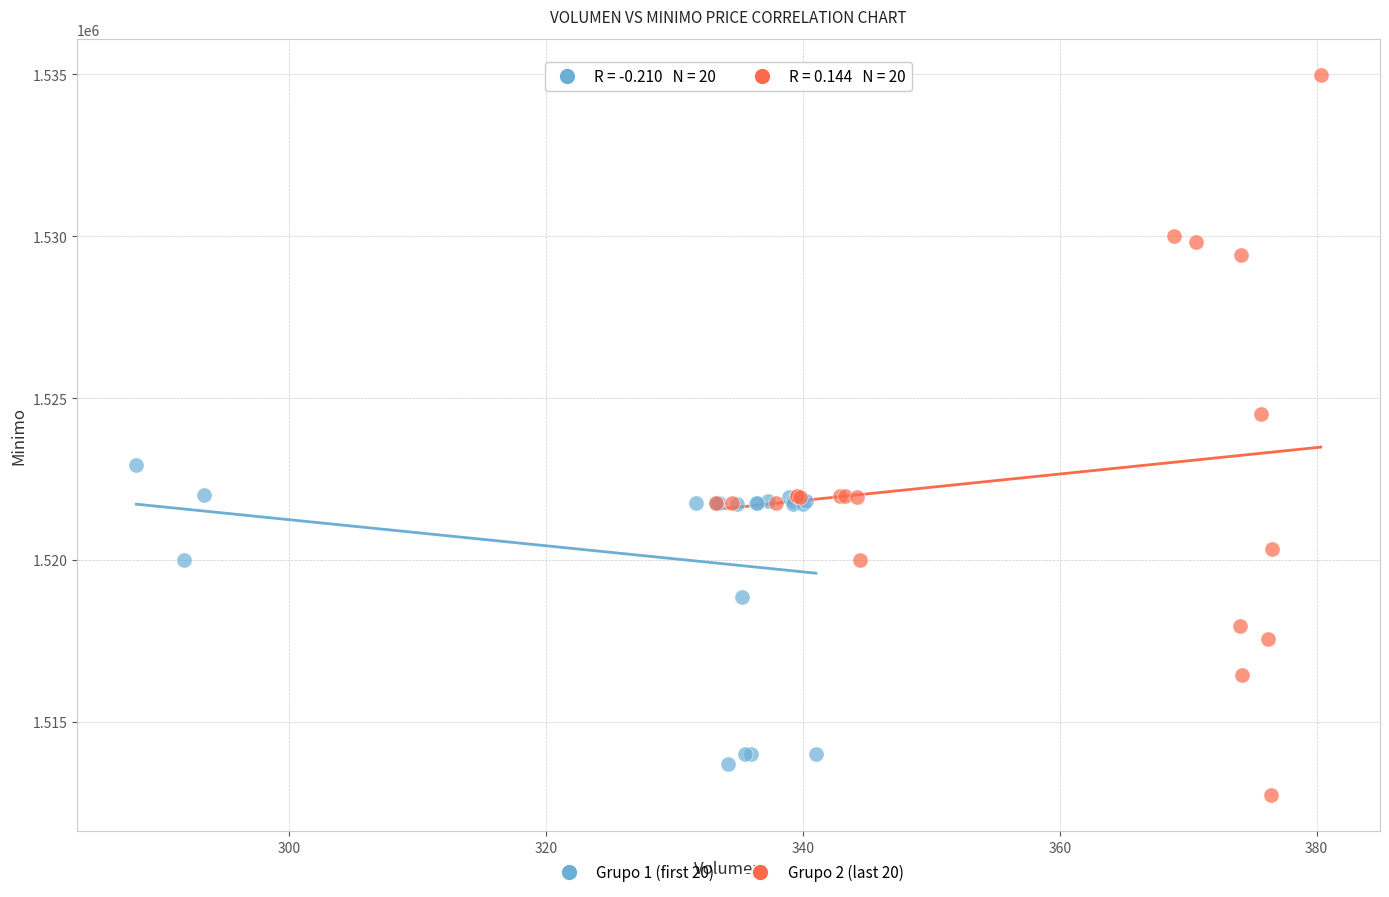

Which series contains the highest Y value?

Grupo 2 (last 20)